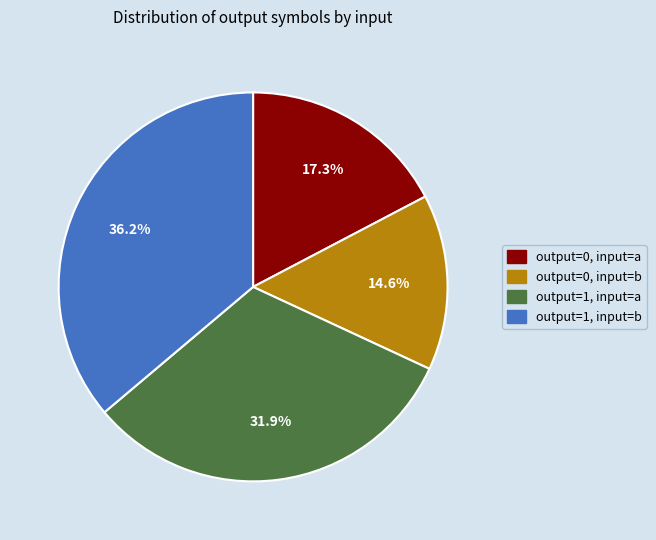

Does any single category account for the majority?

No